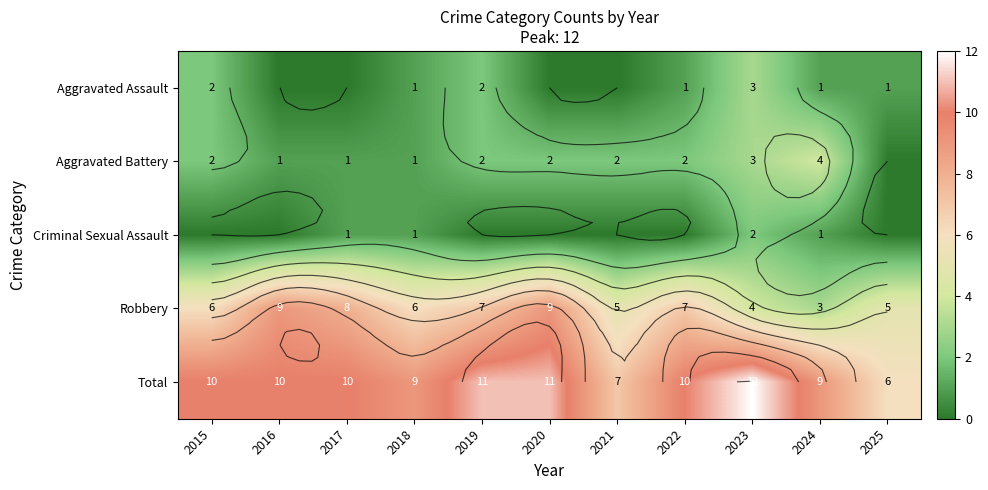

What is the difference between the highest and lowest values at 2021?

7